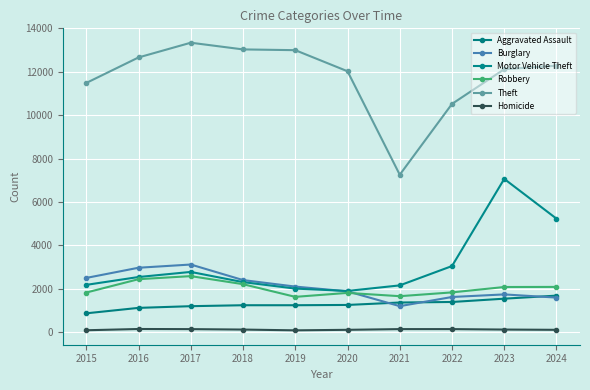

Is it true that Aggravated Assault equals 394 at 2019?

False